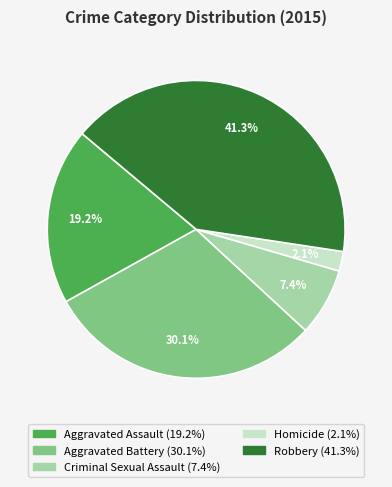

What percentage is the Aggravated Assault slice, to the nearest percent?

19%